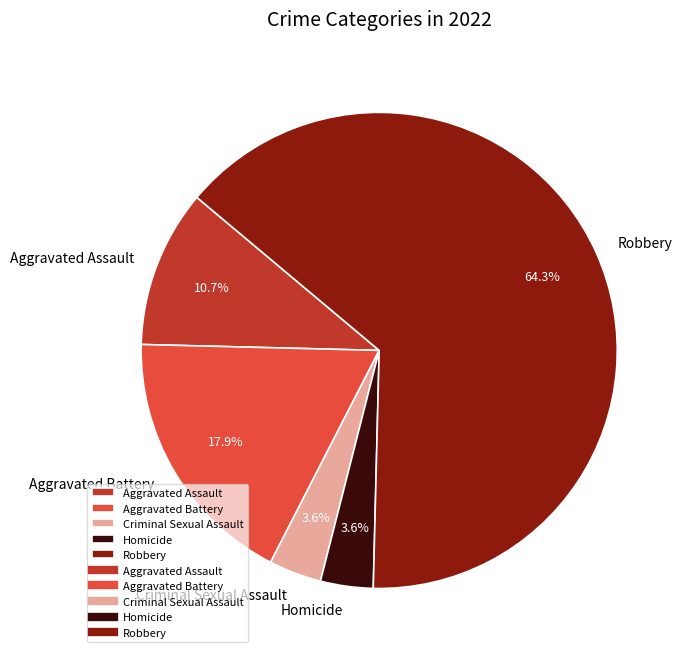

Which category has the biggest portion of the pie?

Robbery